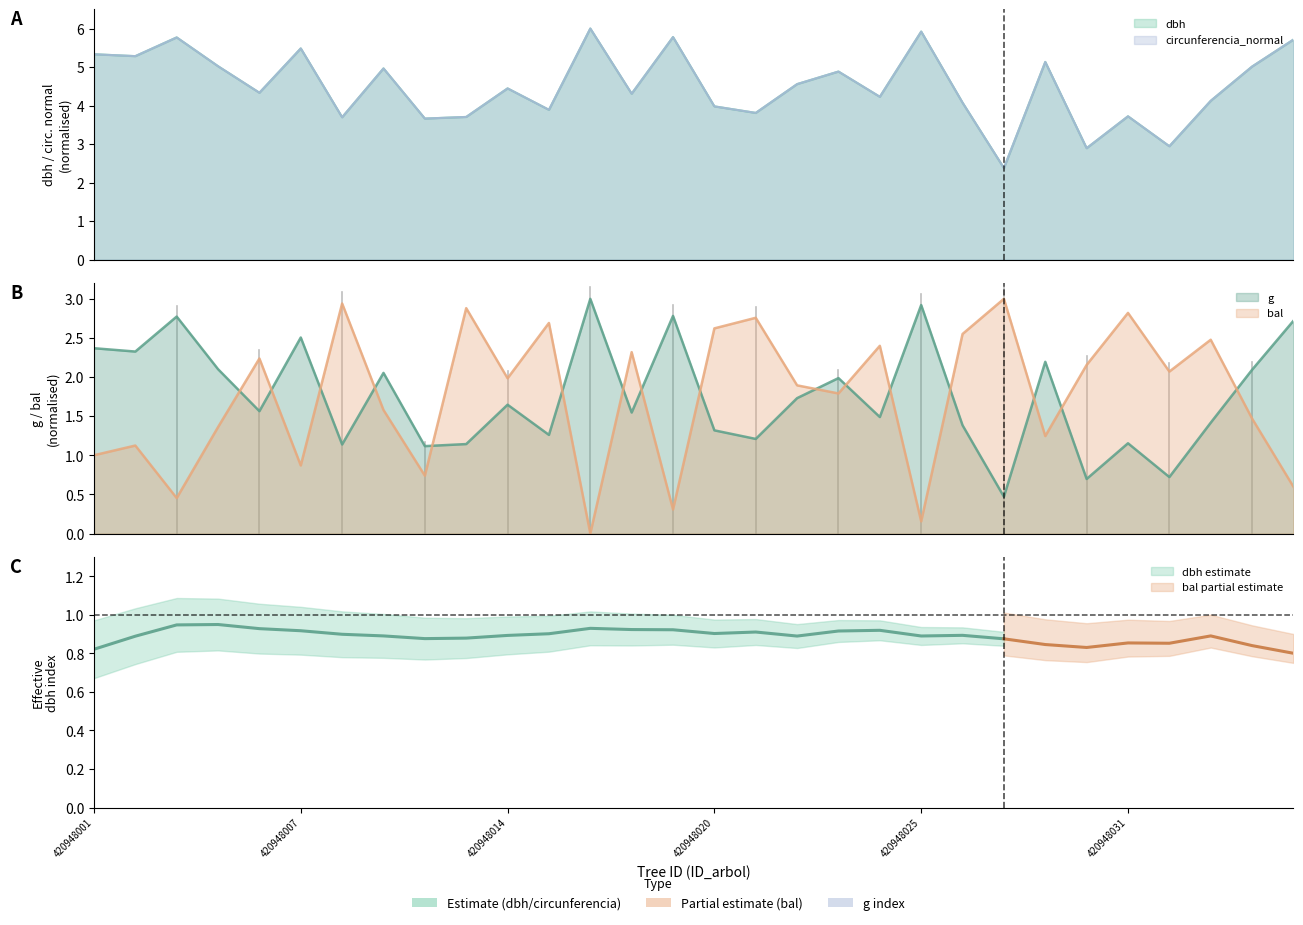

Which series ends up on top after the final intersection of dbh and circunferencia_normal?

dbh